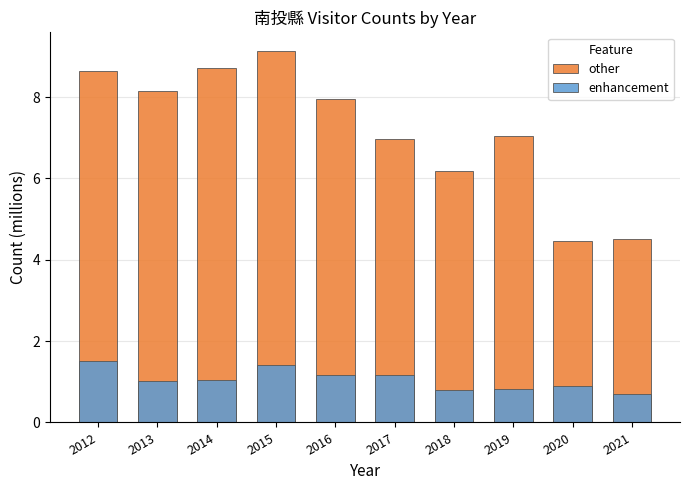

Which series has the largest total across all categories?

other